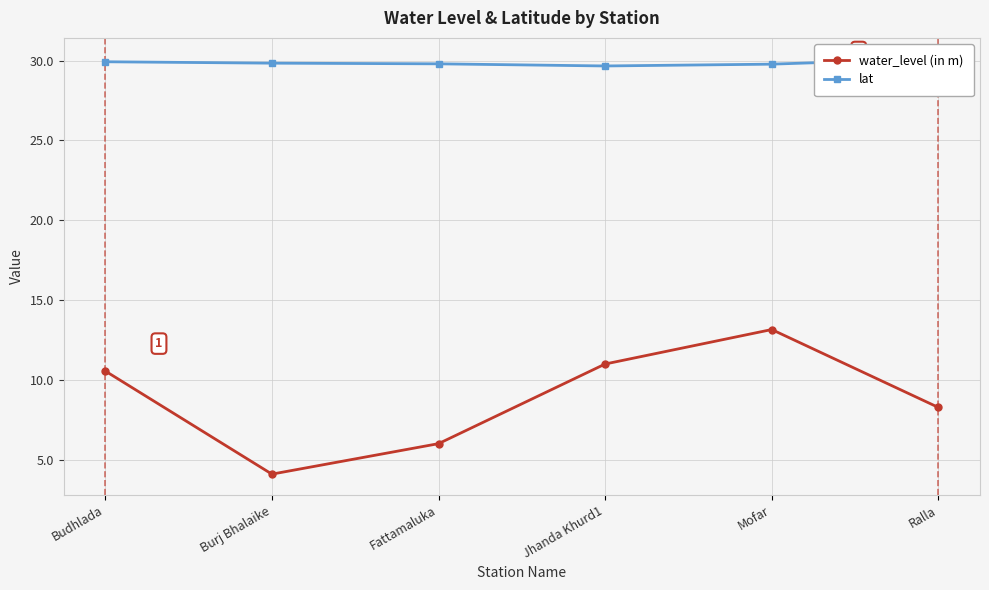

At which category is the sum across all series the highest?

Mofar